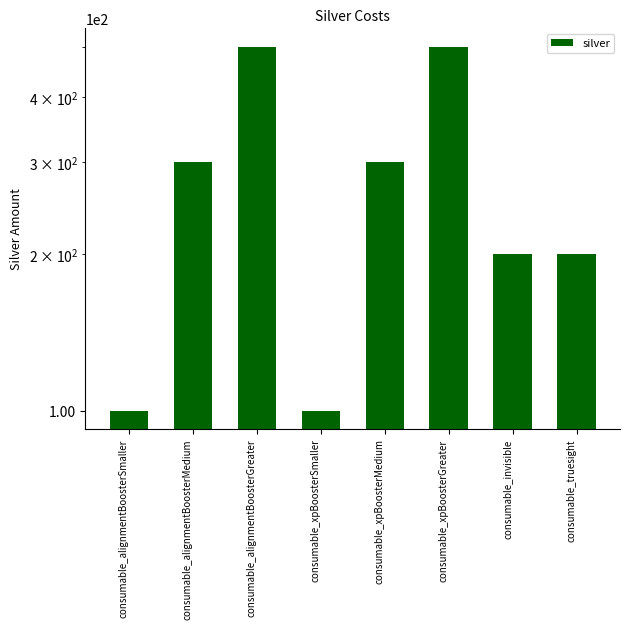

Rank the categories by value from highest to lowest.

consumable_alignmentBoosterGreater, consumable_xpBoosterGreater, consumable_alignmentBoosterMedium, consumable_xpBoosterMedium, consumable_invisible, consumable_truesight, consumable_alignmentBoosterSmaller, consumable_xpBoosterSmaller